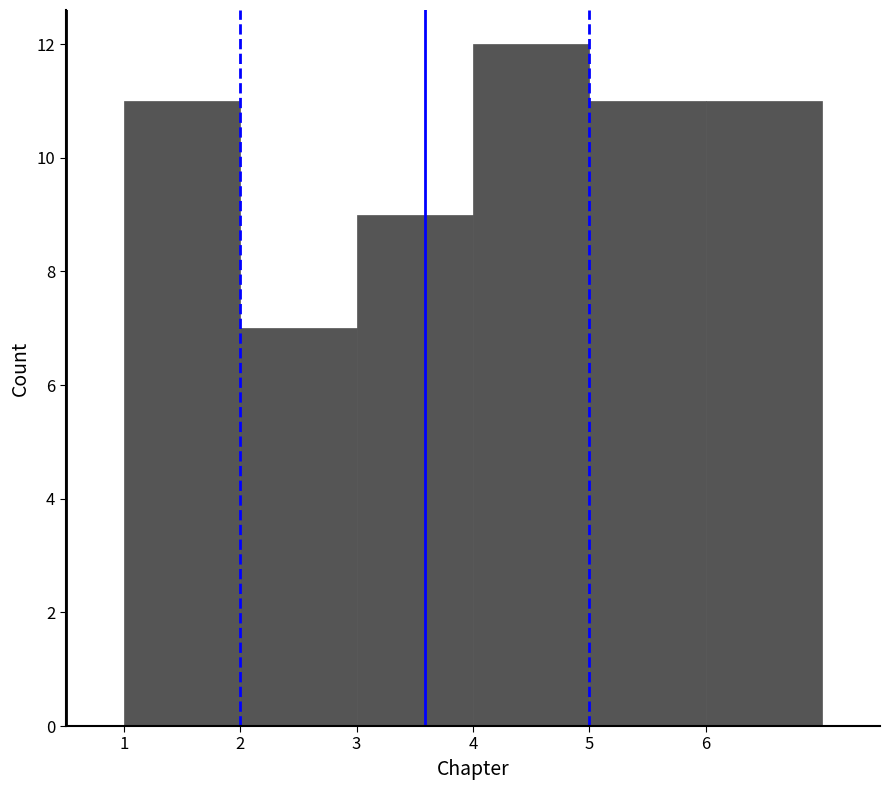

What is the height of the bar covering 6 to 7 on the x-axis? The values are not printed on the chart, so give them approximately, as read against the axis.

11